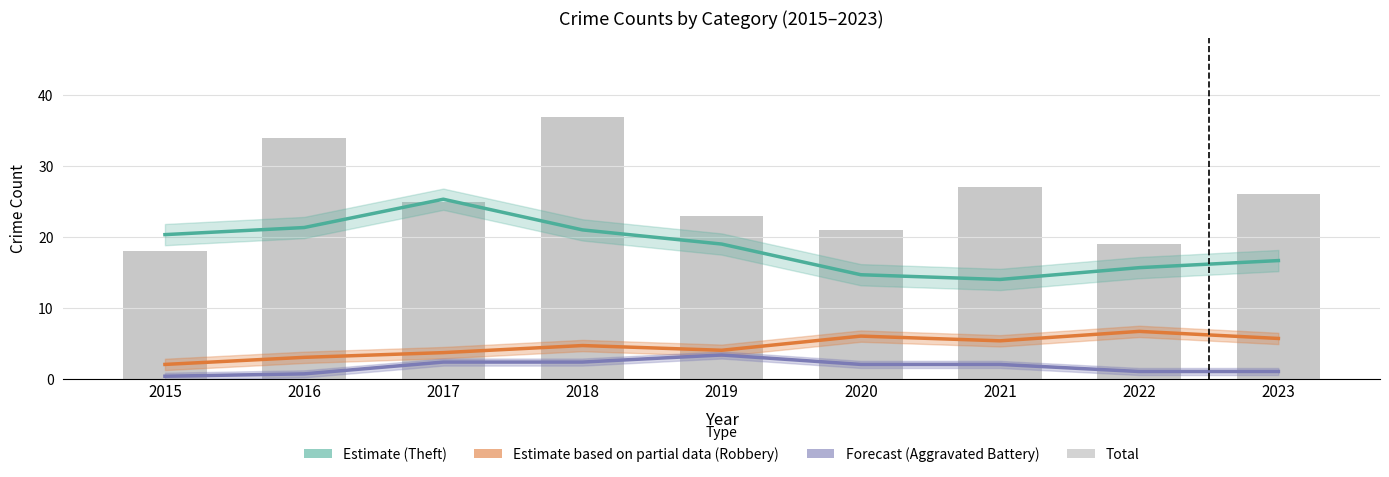

At 2022, list the series in order from smallest to largest.

Forecast (Aggravated Battery), Estimate based on partial data (Robbery), Estimate (Theft), Total